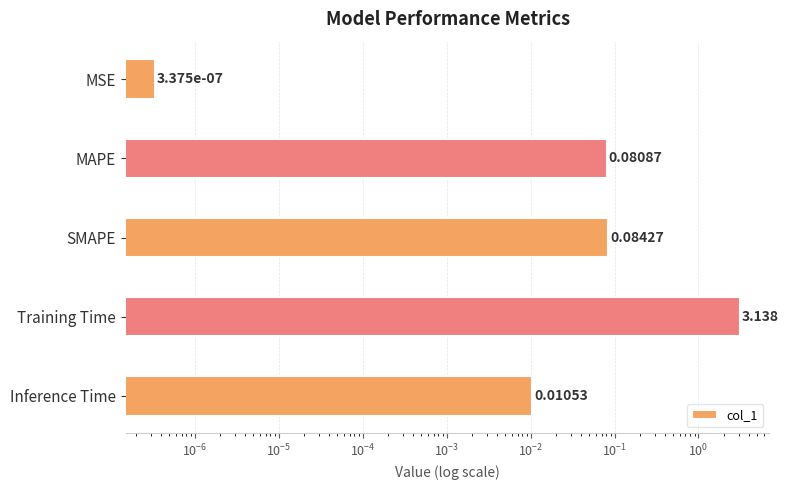

Which has a higher value, MAPE or SMAPE?

SMAPE